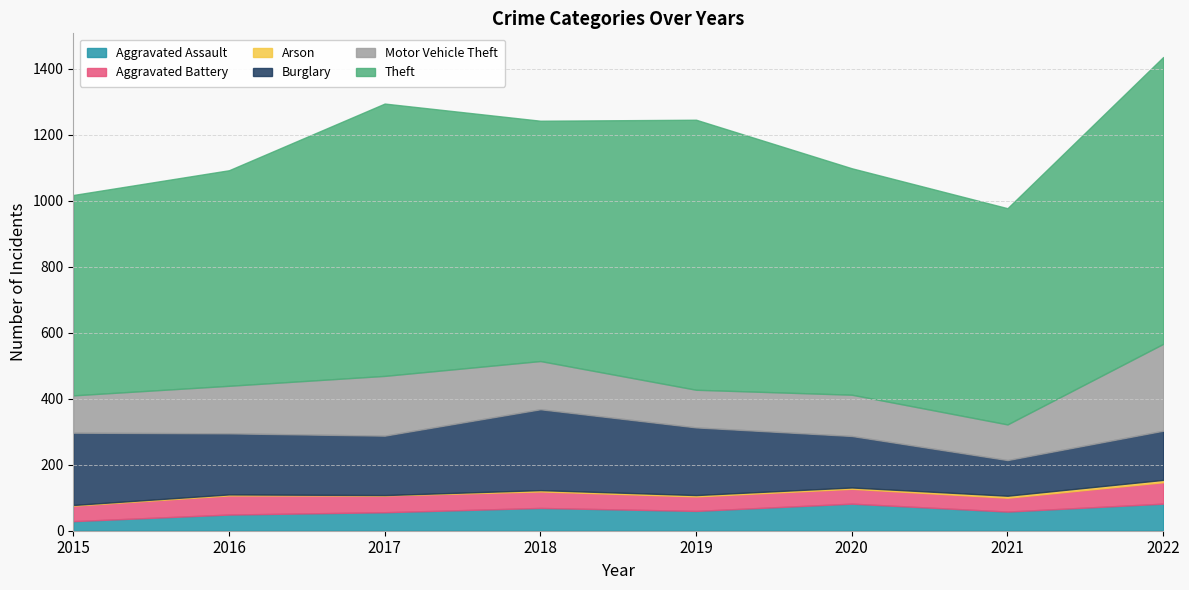

Between which two adjacent categories do Burglary and Motor Vehicle Theft first intersect?

2016 and 2017